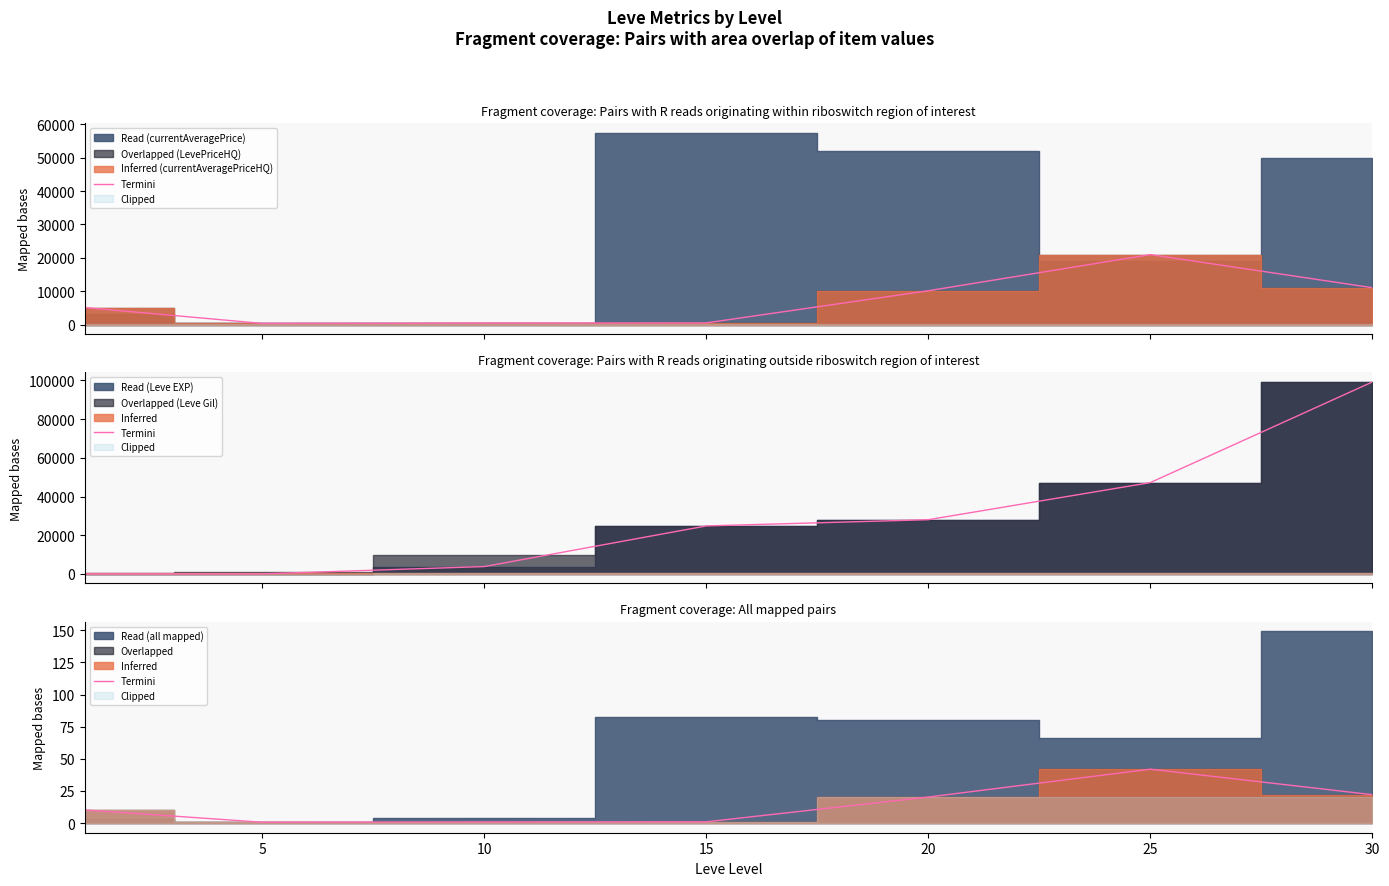

Read the value at 30.

22.1